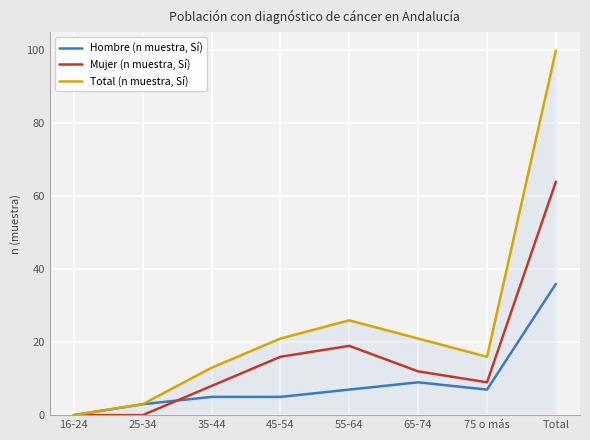

Where is Mujer (n muestra, Sí) nearest to the value 32?

55-64